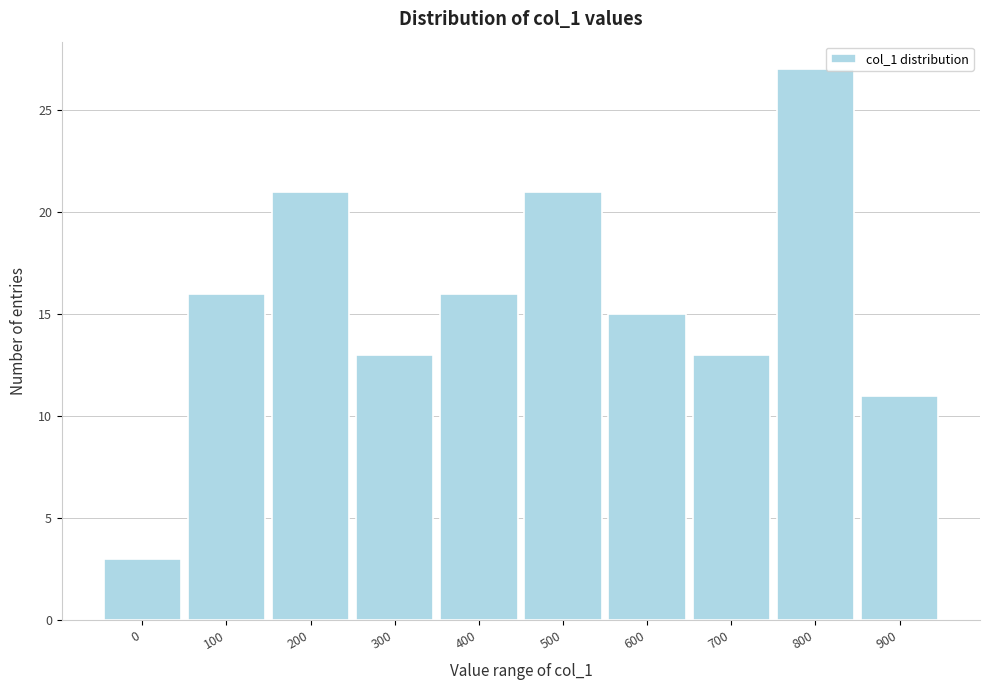

Reading left to right, list all the values displayed in this chart.

3	16	21	13	16	21	15	13	27	11